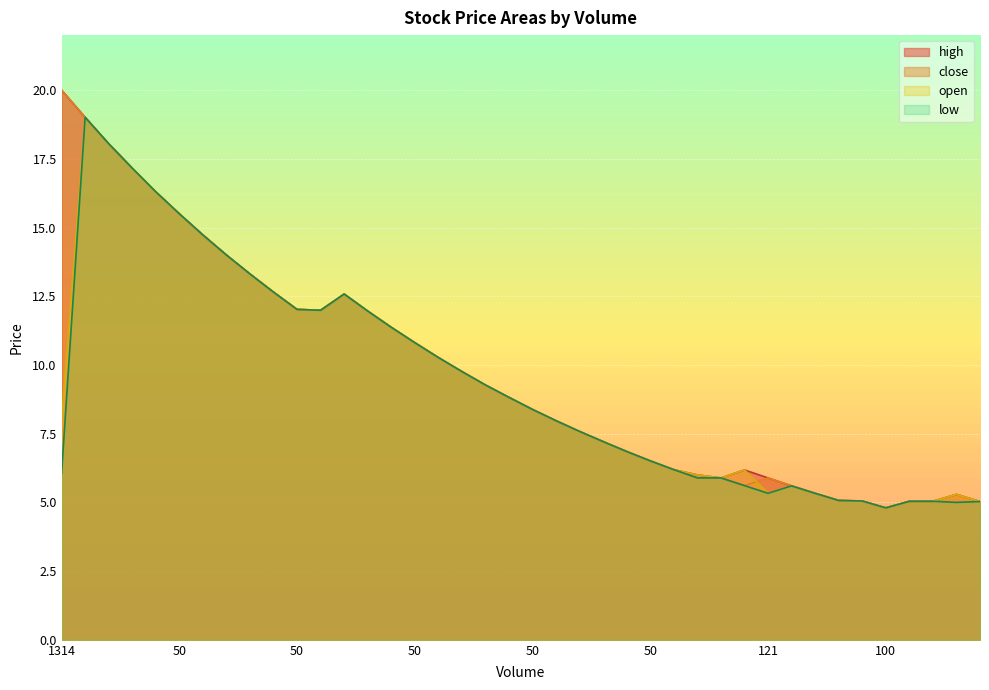

What is the value of the high point at the 2nd from the left?

19.0